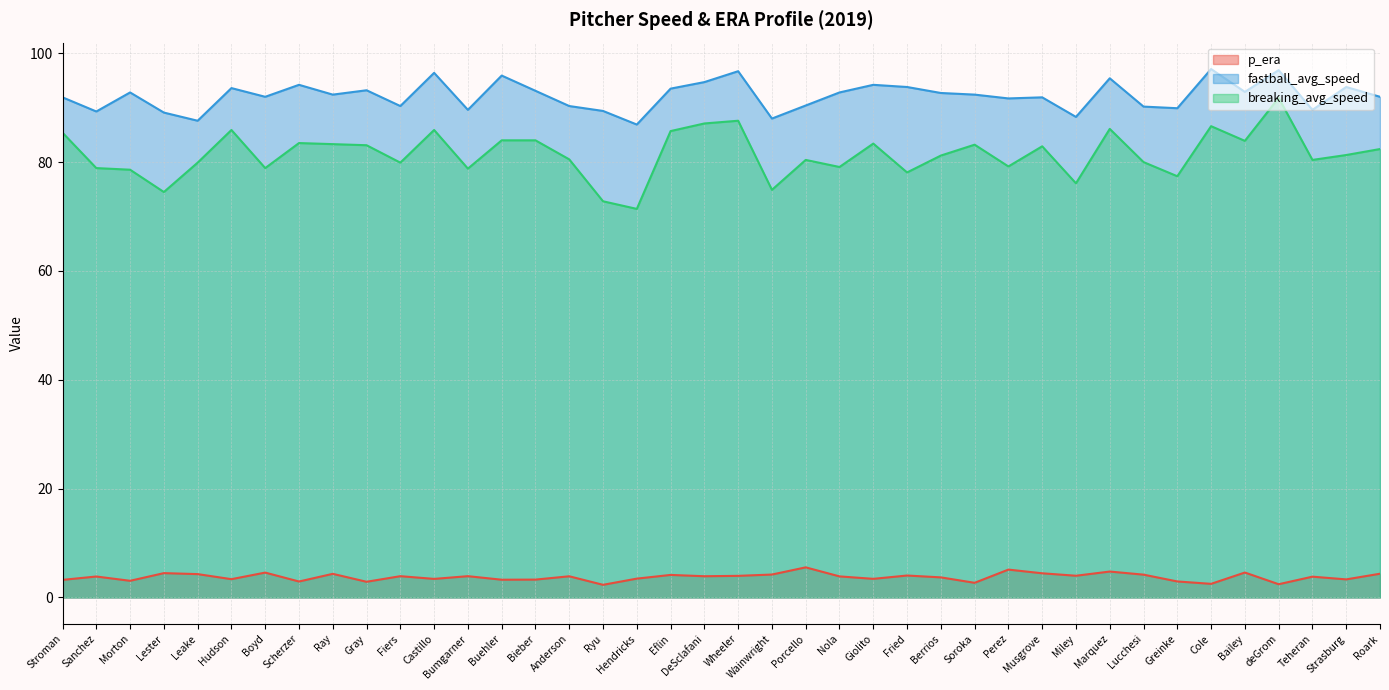

In fastball_avg_speed, how many points are lower than both neighbors (excluding endpoints)?

13